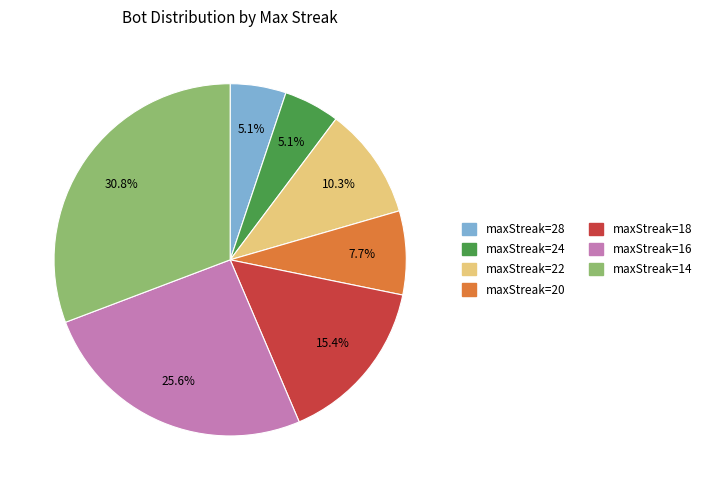

What is the largest slice in the pie chart?

maxStreak=14